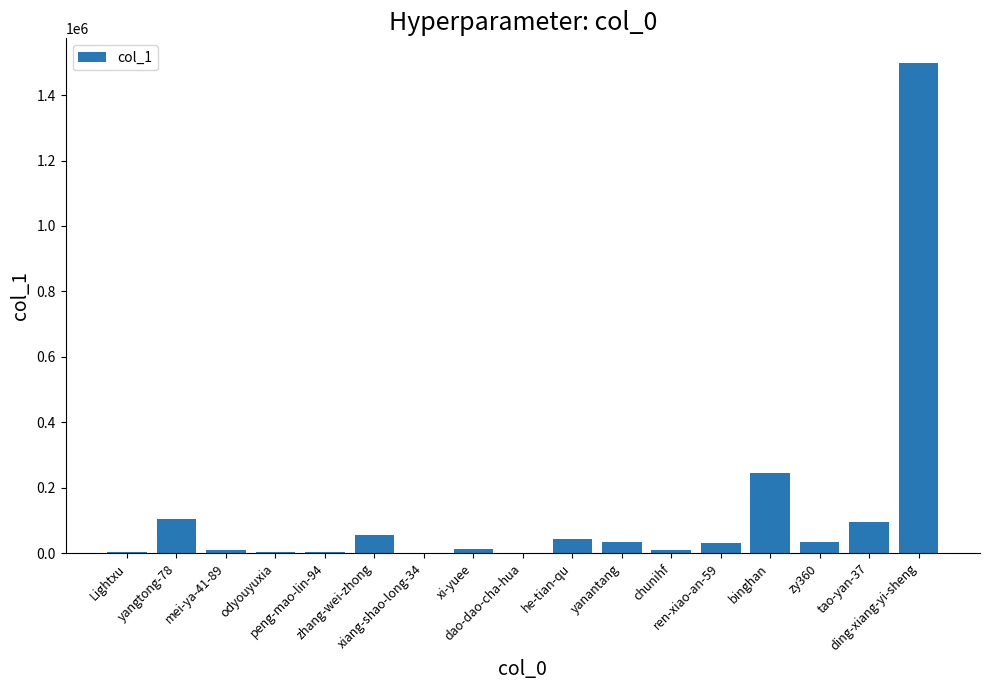

True or false: the data shows 1058 at dao-dao-cha-hua.

True